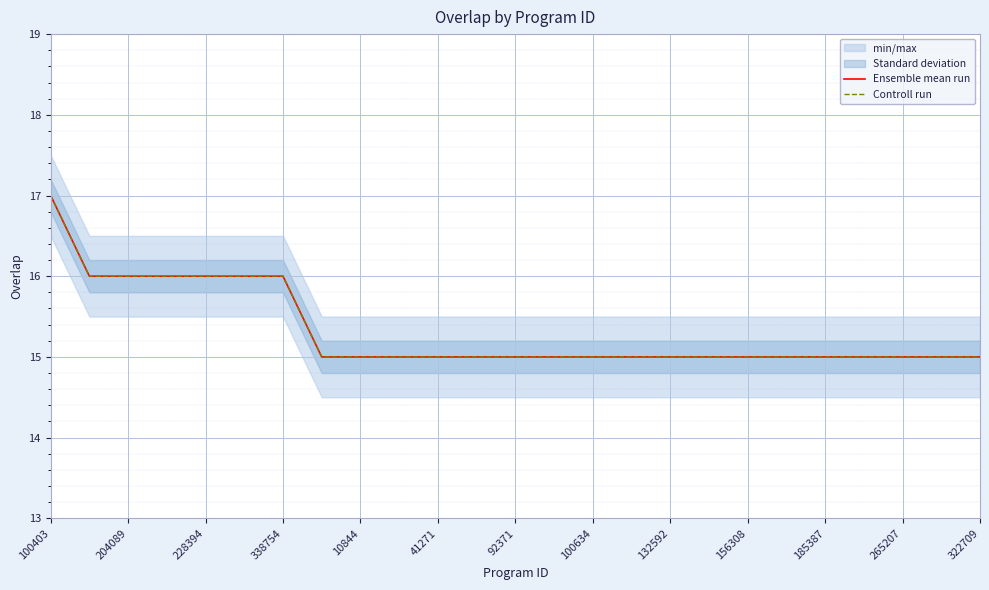

What is the difference between the maximum and minimum values in the Ensemble mean run series?

2